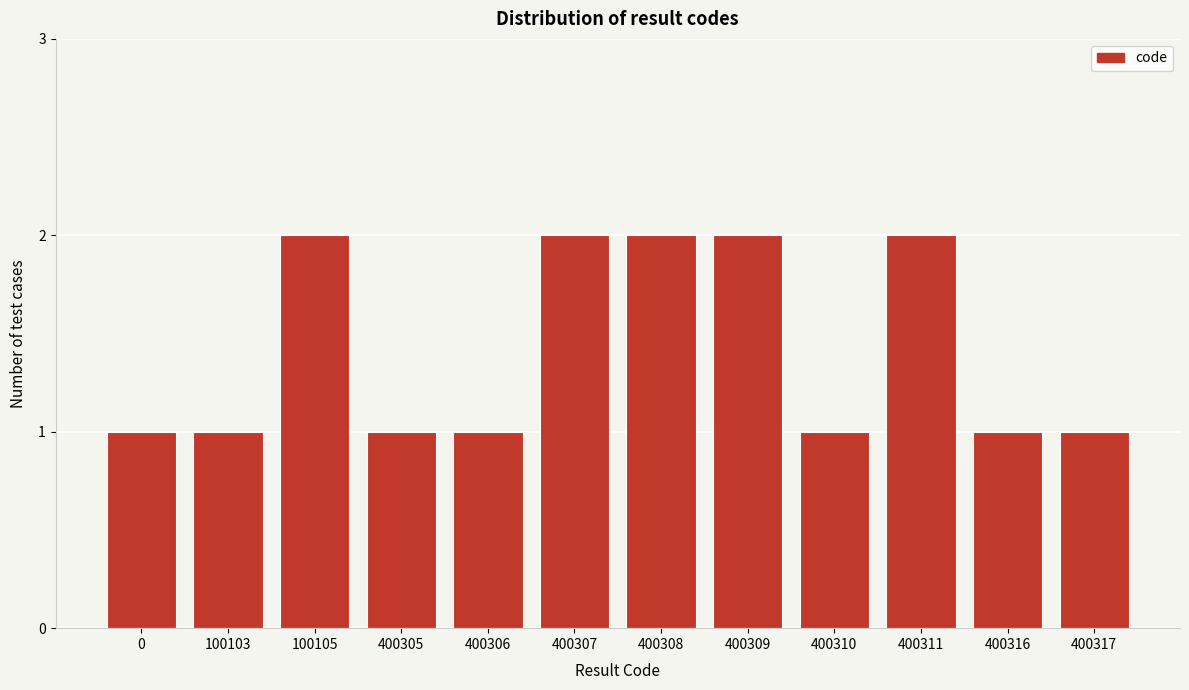

Reading left to right, list all the values displayed in this chart.

1	1	2	1	1	2	2	2	1	2	1	1